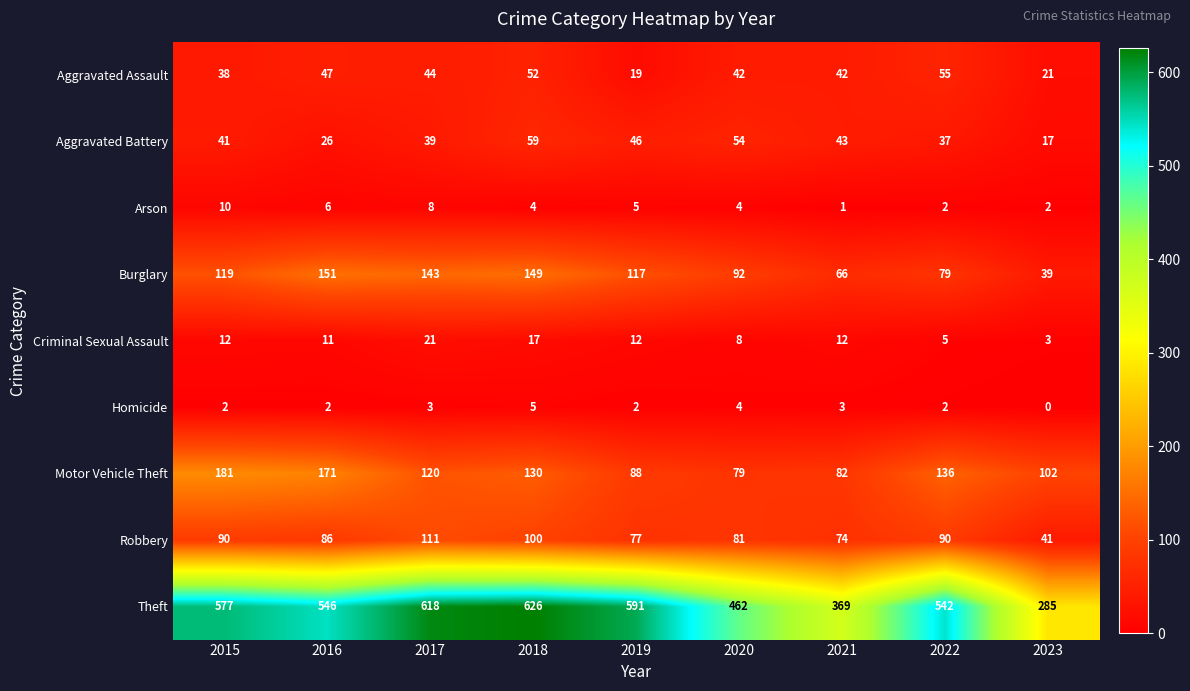

Read the Theft value at 2018.

626